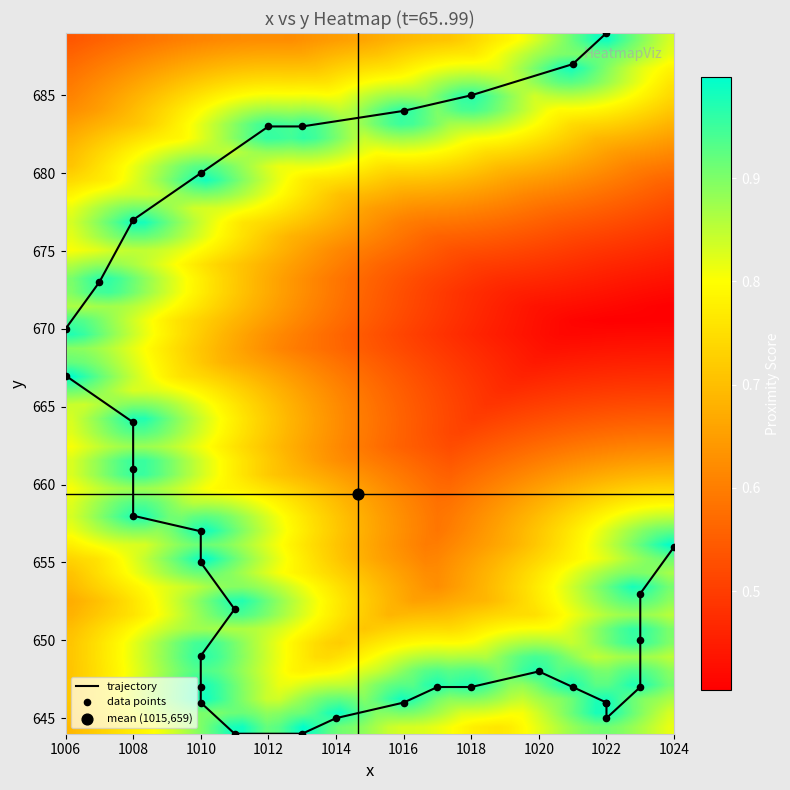

How many data points in 89 are less than 1006?

1